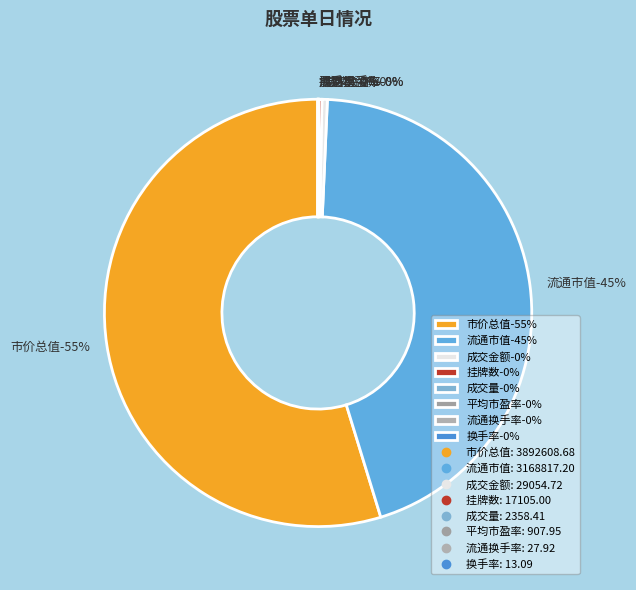

Is it true that 挂牌数 is 9% of the pie?

False